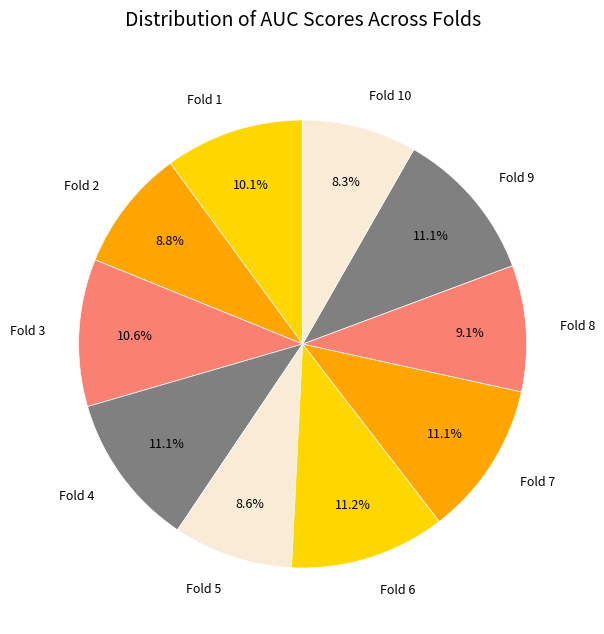

To the nearest percent, what percentage of the pie is Fold 7?

11%